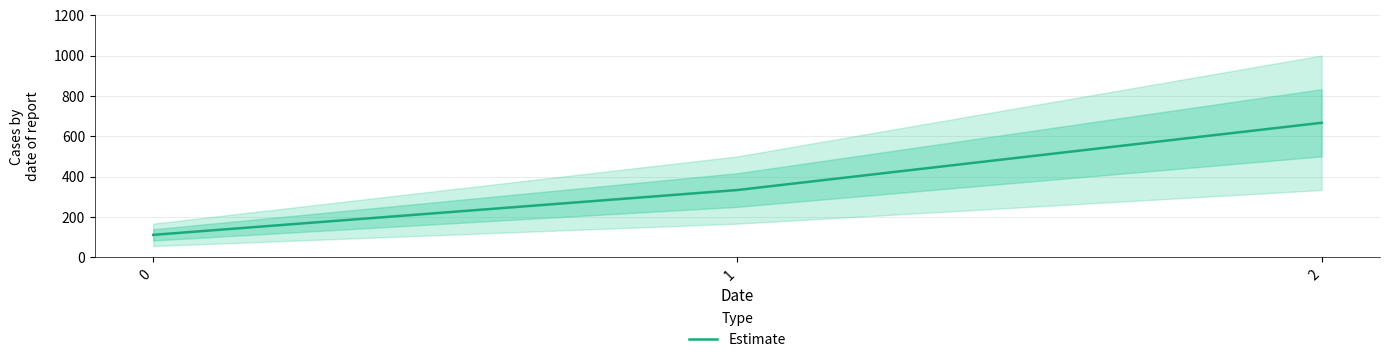

What is the difference between the maximum and second lowest values?

333.3